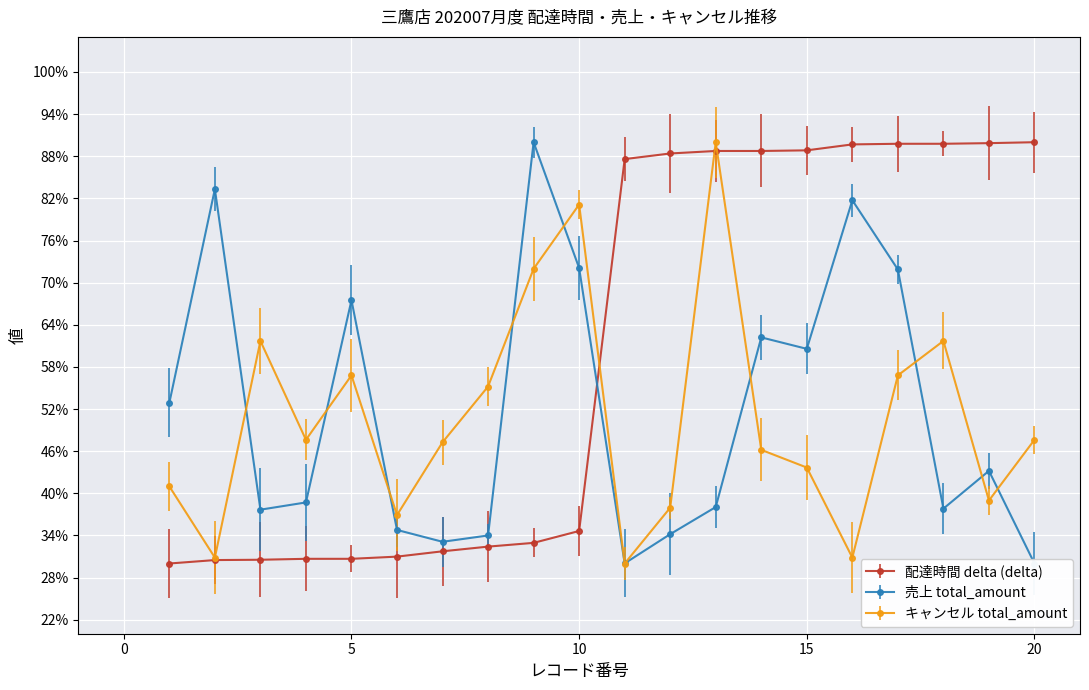

Is the value of 配達時間 delta (delta) at 12 greater than the value of 売上 total_amount at 13?

Yes